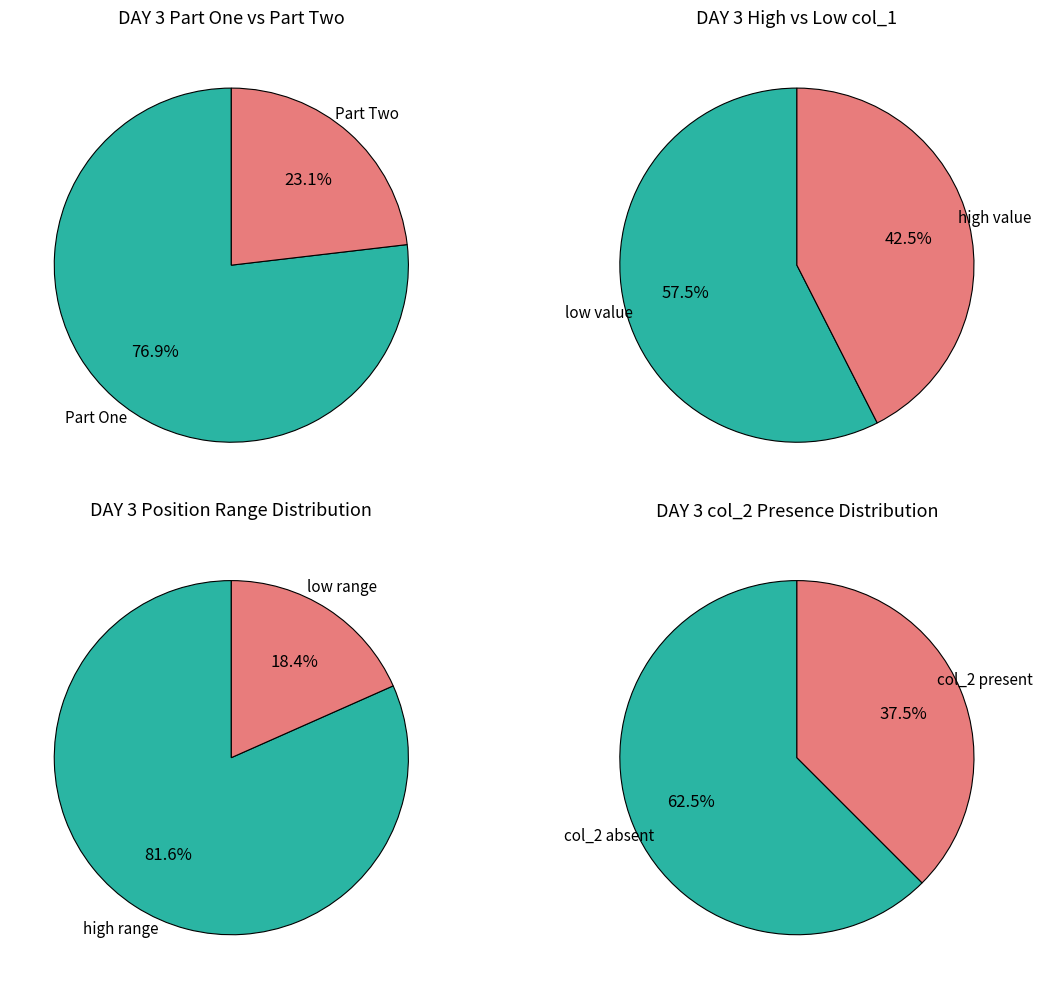

To the nearest percent, what is the combined percentage of 1 and 0?

100%